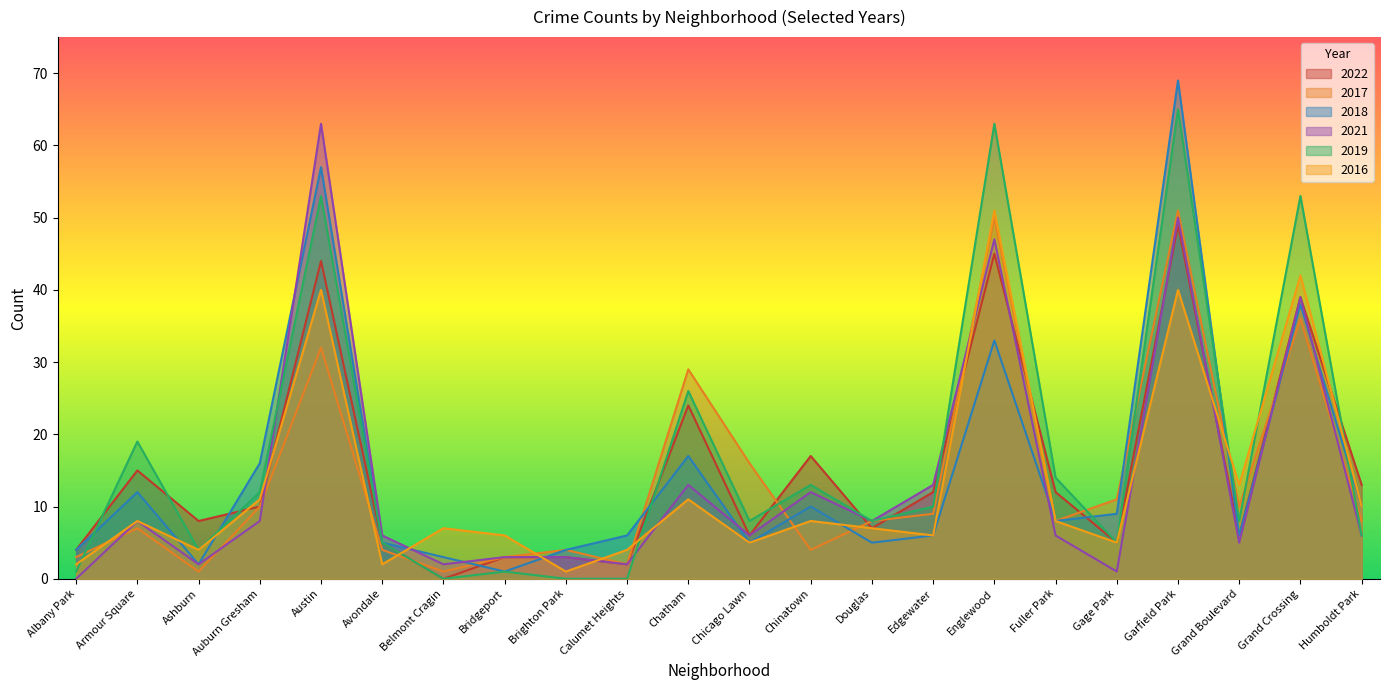

Where is the first local minimum for 2022?

Ashburn